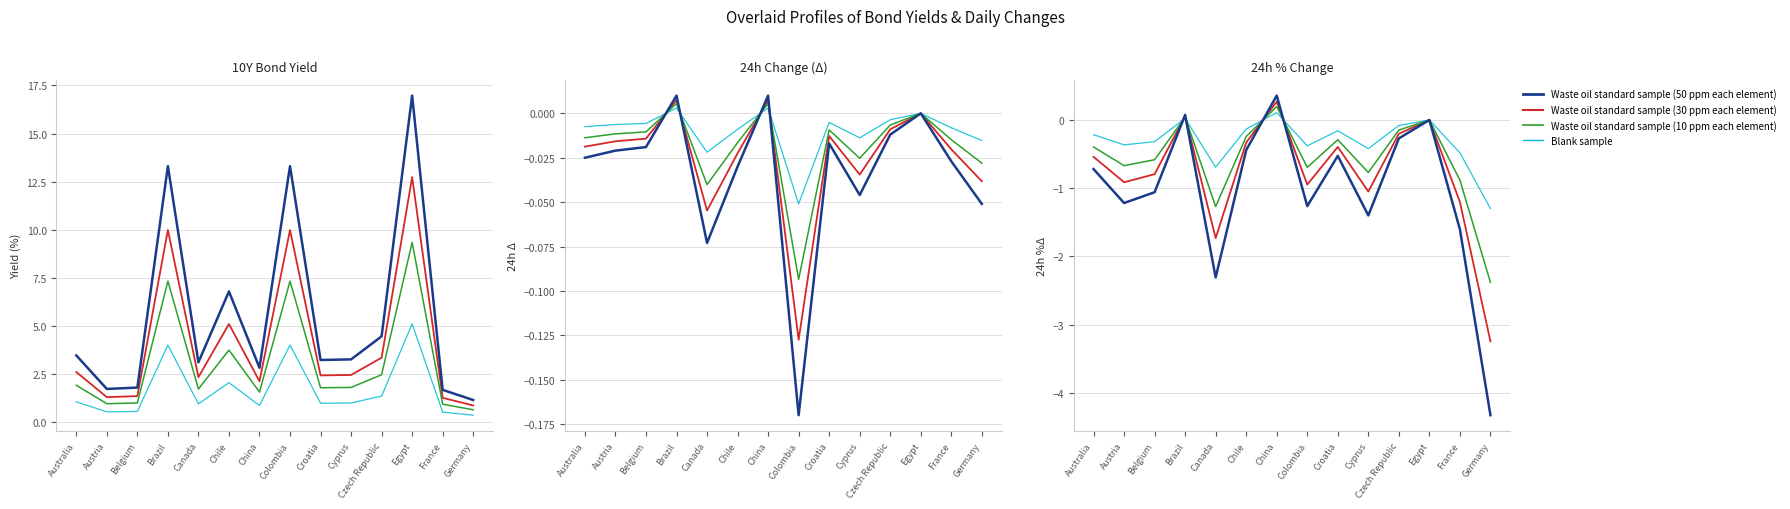

Does the chart have visible grid lines?

Yes